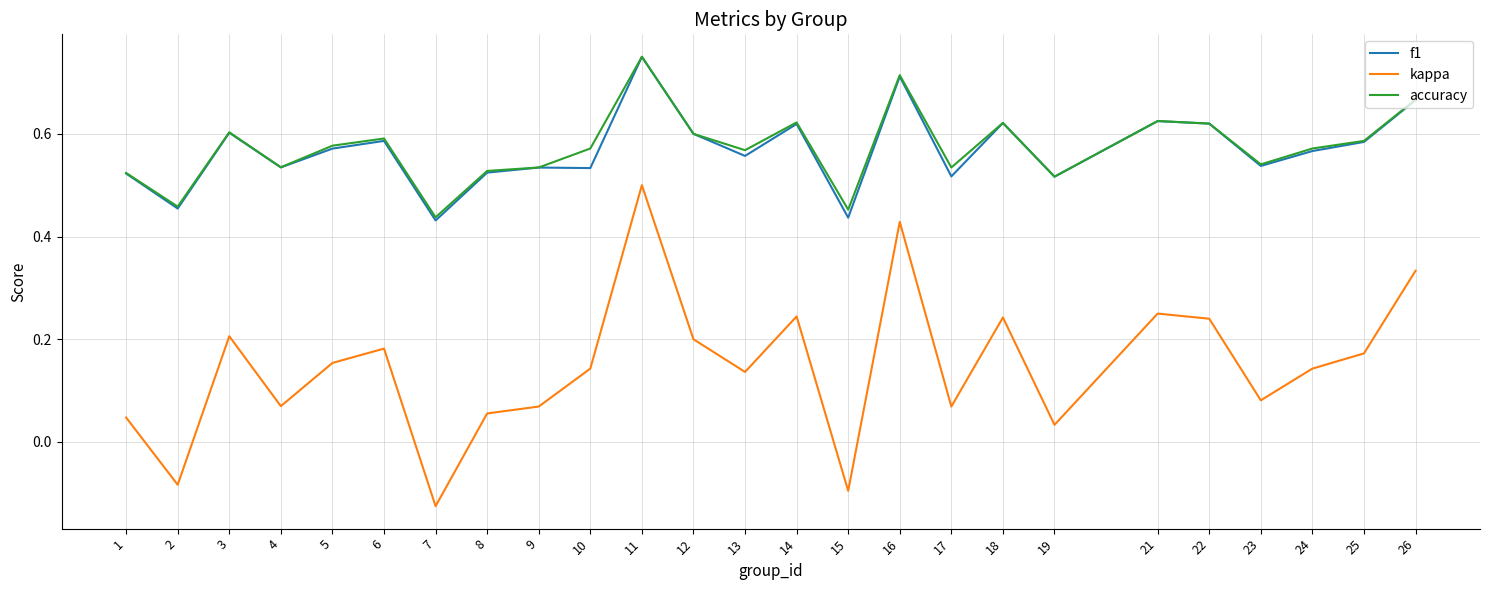

What is the total value across all series at 19?

1.1